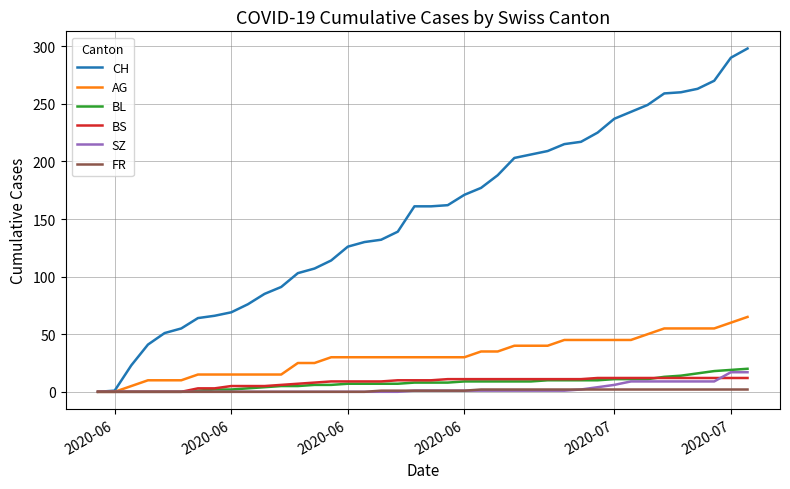

How many series are shown in this chart?

6